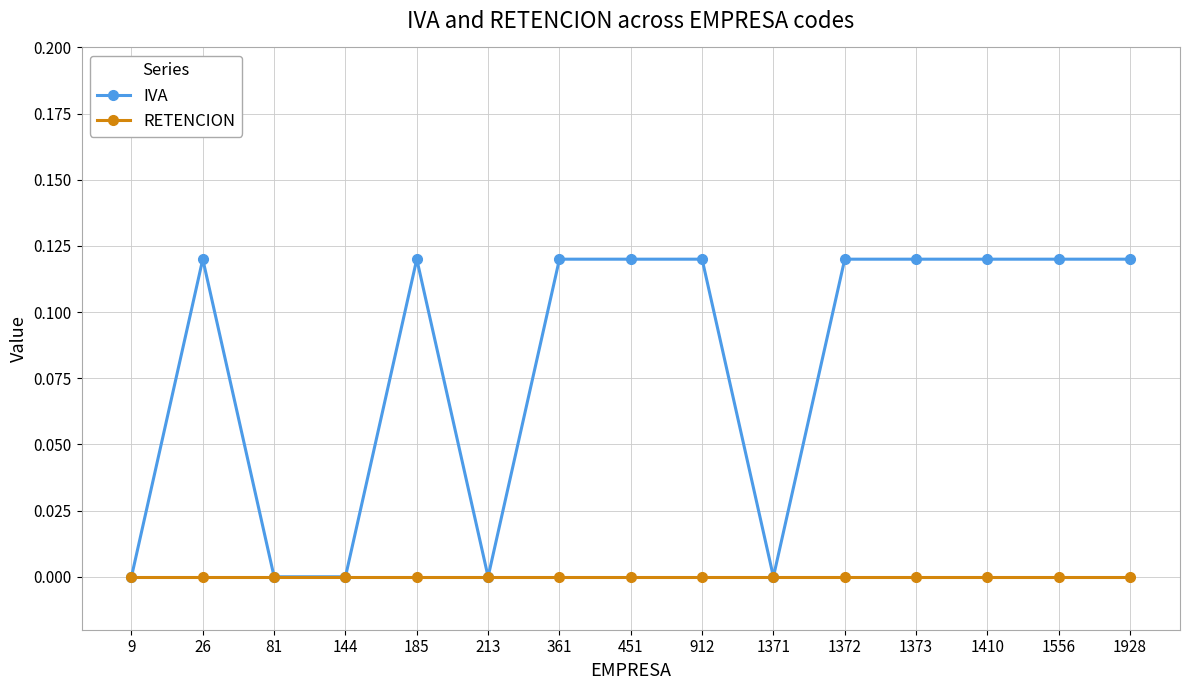

Which series has the largest total across all categories?

IVA